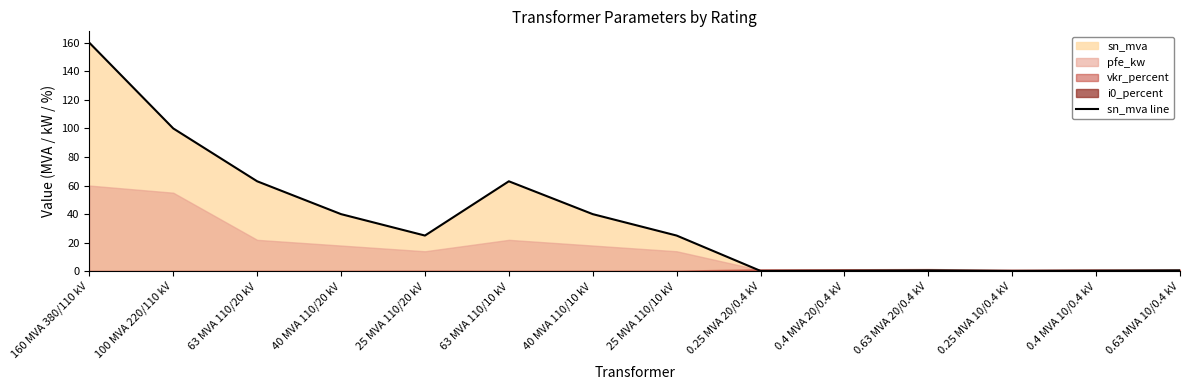

What is the sum of all values?

518.6